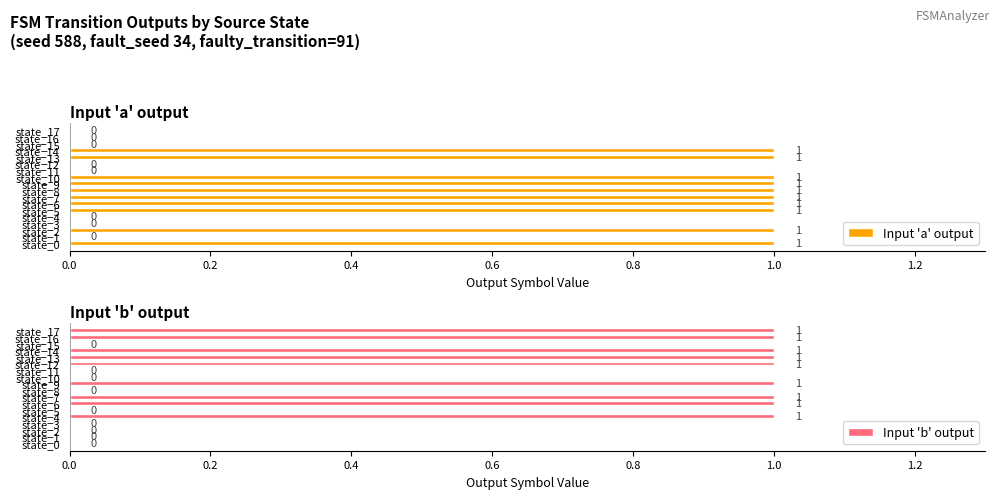

How many bars are there in total?

36